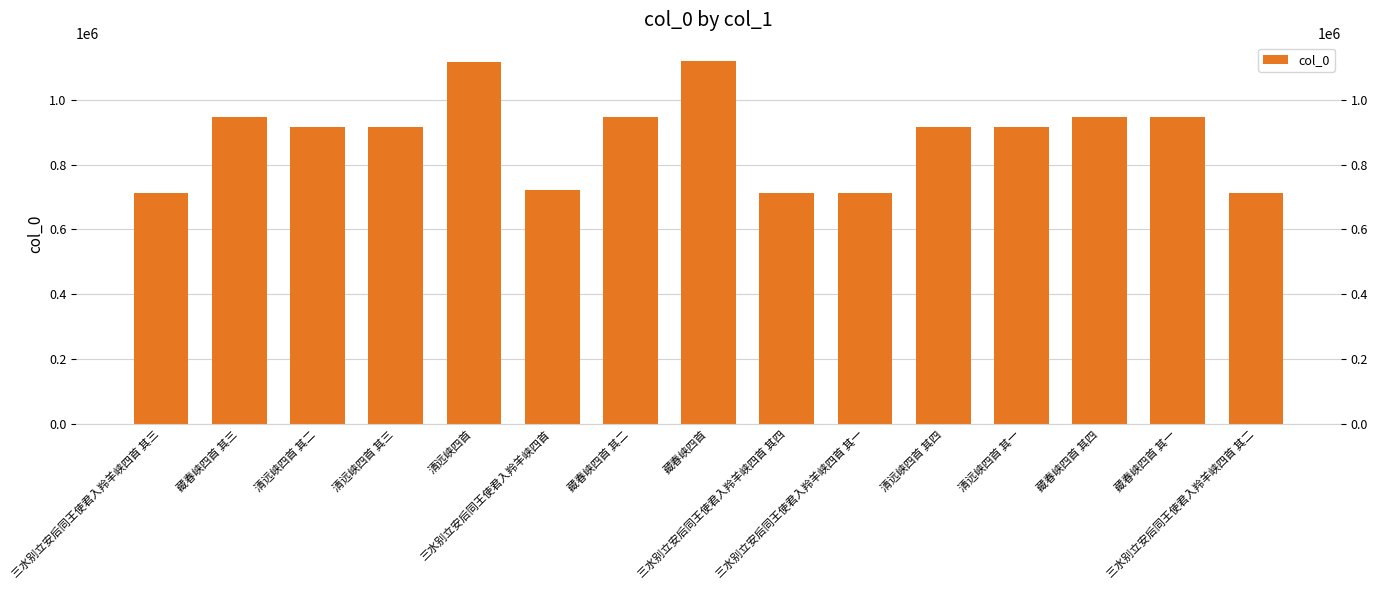

List the labels in order of value, smallest first.

三水别立安后同王使君入羚羊峡四首 其一, 三水别立安后同王使君入羚羊峡四首 其二, 三水别立安后同王使君入羚羊峡四首 其三, 三水别立安后同王使君入羚羊峡四首 其四, 三水别立安后同王使君入羚羊峡四首, 清远峡四首 其四, 清远峡四首 其三, 清远峡四首 其二, 清远峡四首 其一, 藏春峡四首 其四, 藏春峡四首 其三, 藏春峡四首 其二, 藏春峡四首 其一, 清远峡四首, 藏春峡四首